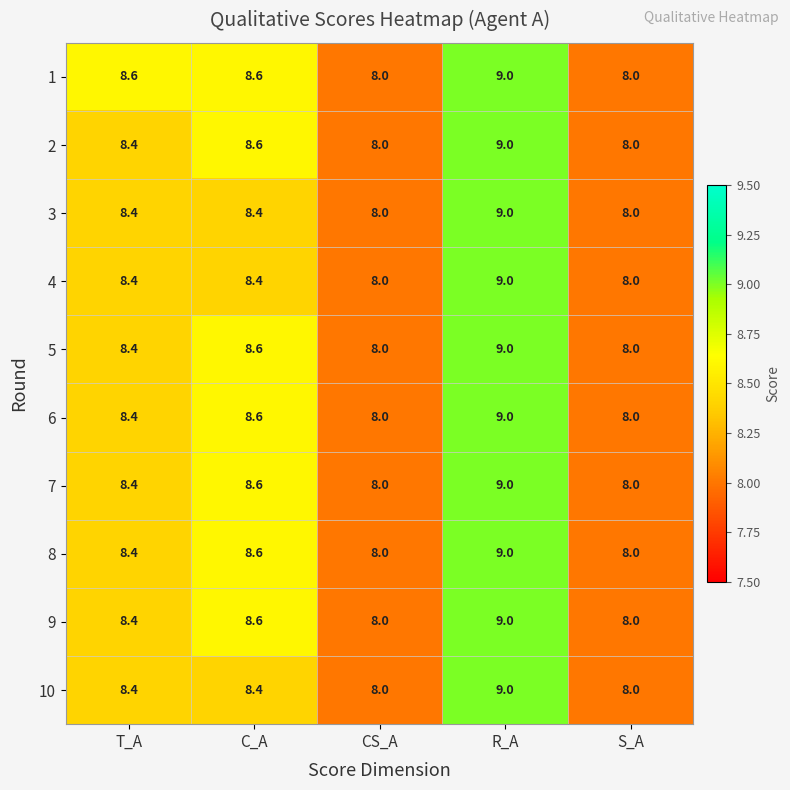

What is the sum of the 6 values at T_A and C_A?

17.0